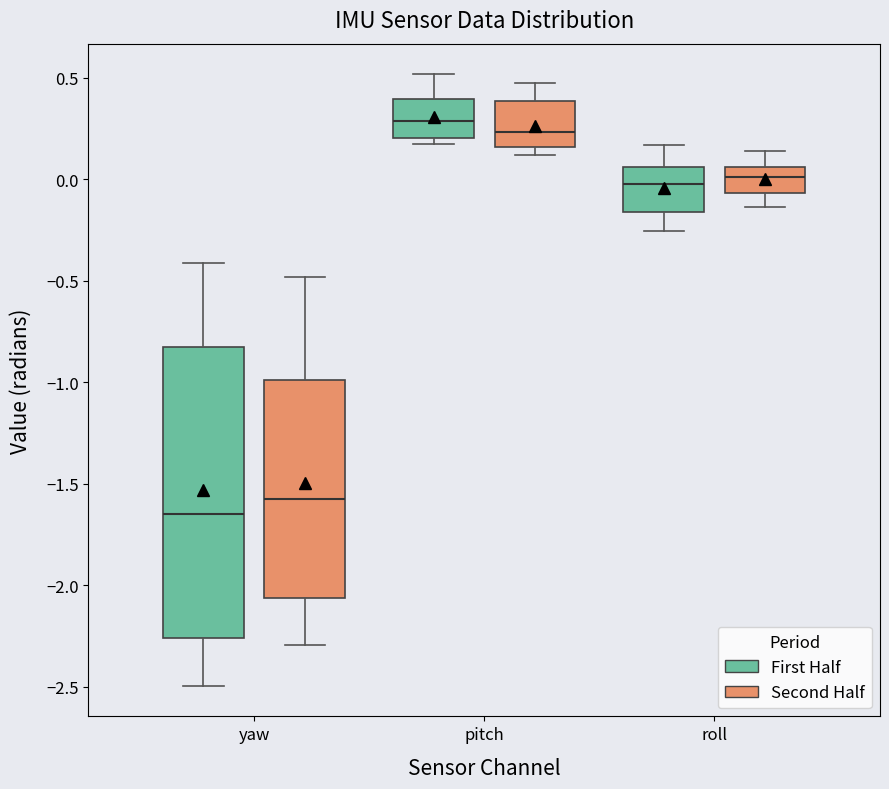

Where is the upper edge of the box for roll (First Half) on the y-axis? The values are not printed on the chart, so give them approximately, as read against the axis.

0.05